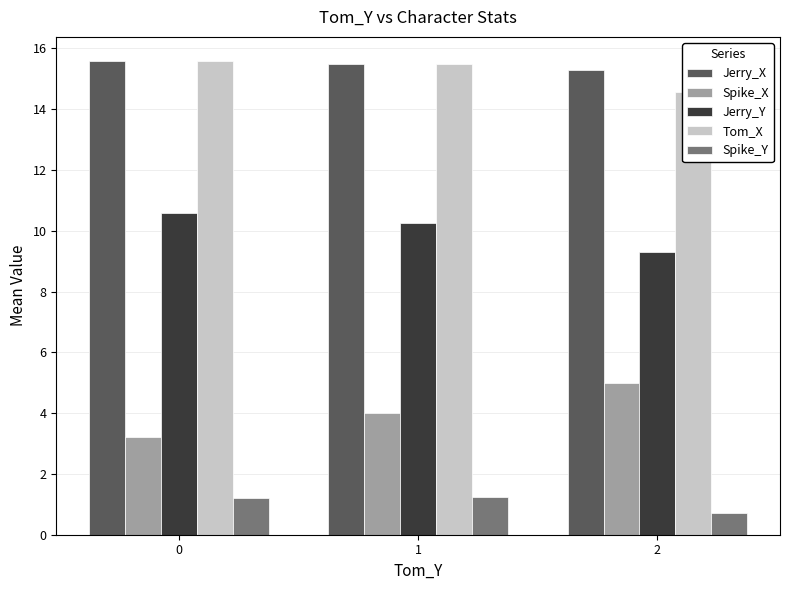

Read the Jerry_X value at 0.

15.6